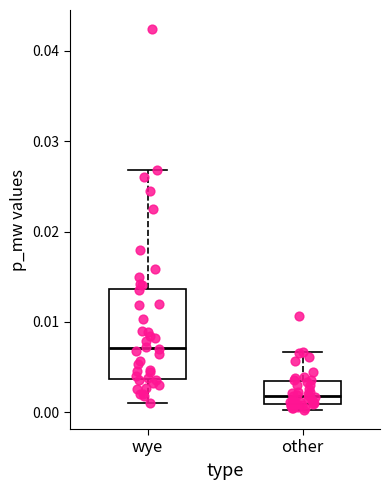

Comparing the boxes themselves (not the whiskers), which one is the tallest?

wye